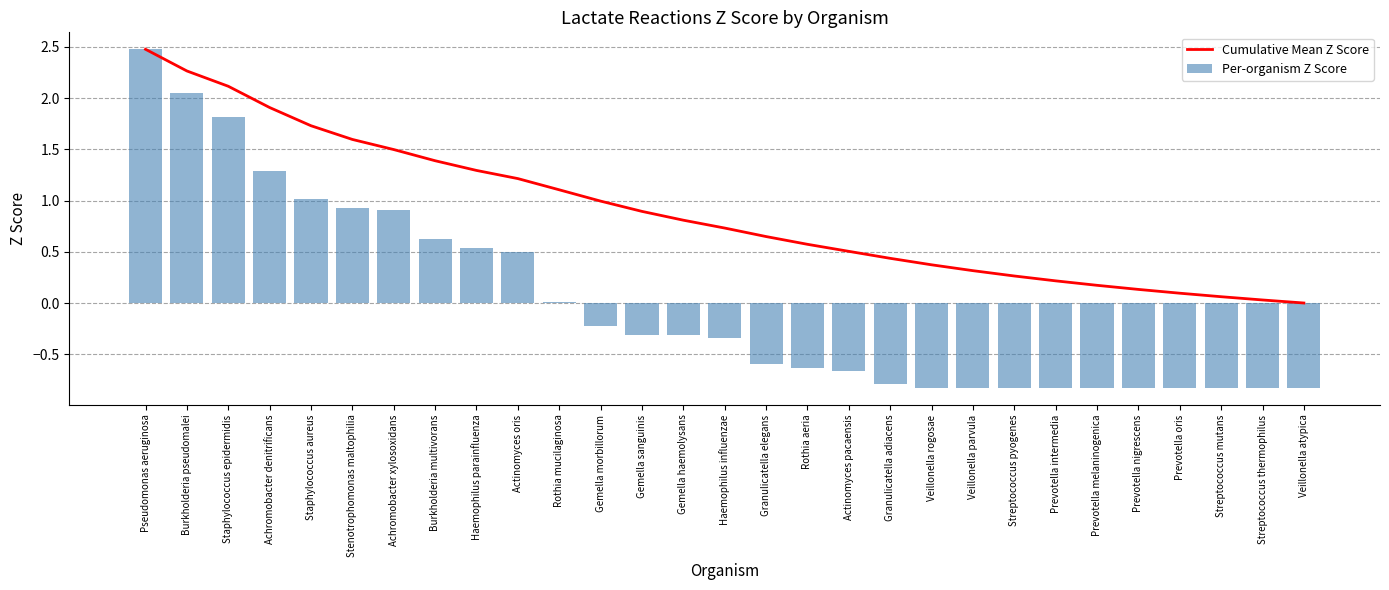

True or false: Per-organism Z Score has a value of 0.7 at Staphylococcus aureus.

False